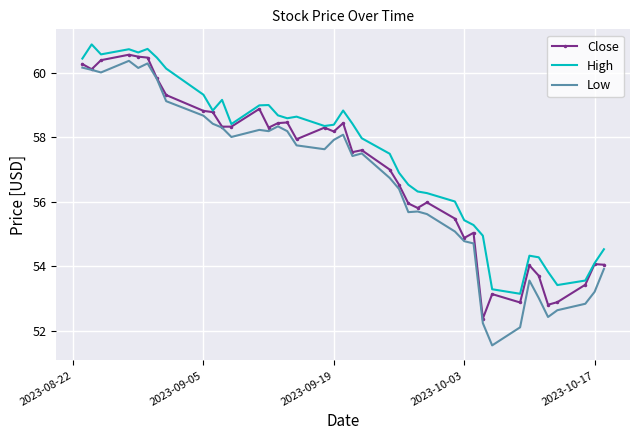

In Low, how many points are higher than both neighbors (excluding endpoints)?

8